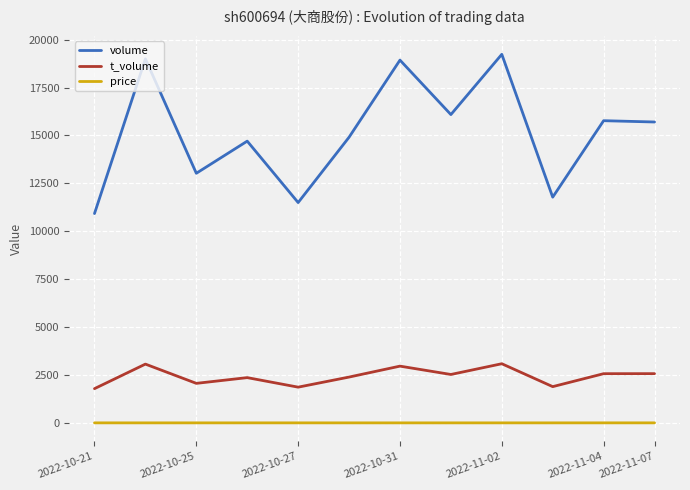

List the series in order of their peak value, lowest first.

price, t_volume, volume